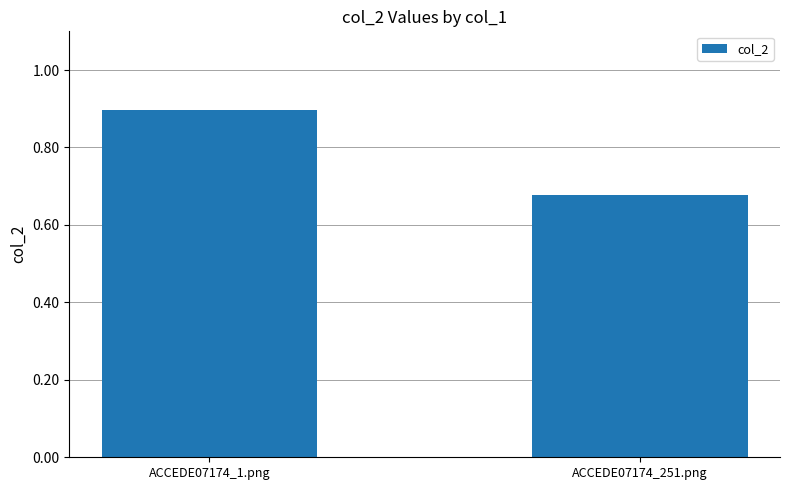

Does the chart contain stacked bars?

No